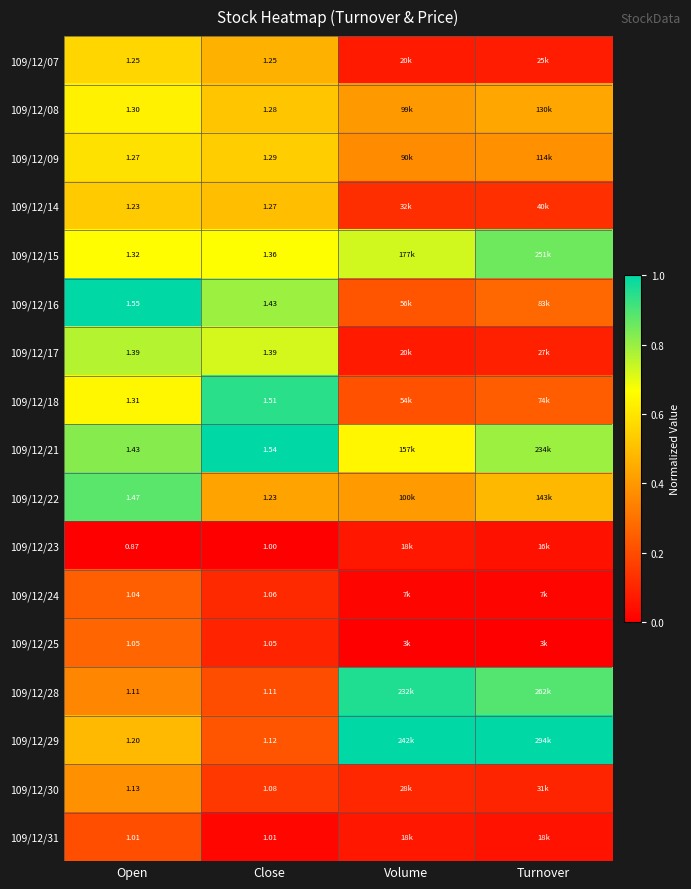

True or false: 109/12/30 has a value of 0.2 at Volume.

False